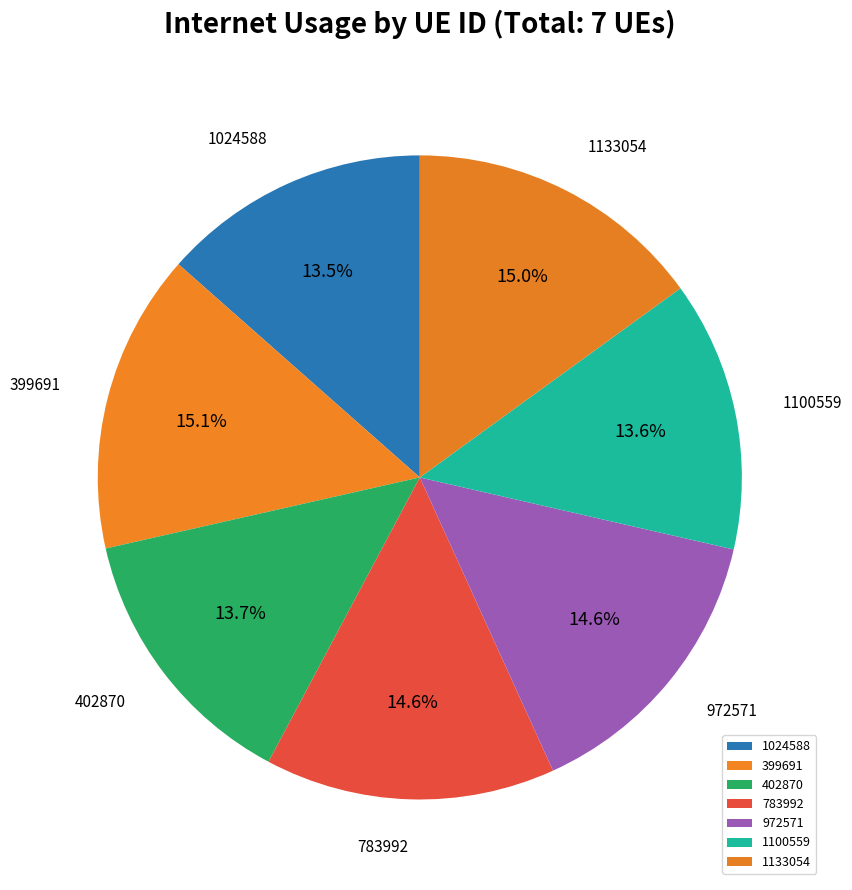

The 783992 slice represents 26% of the pie. True or false?

False